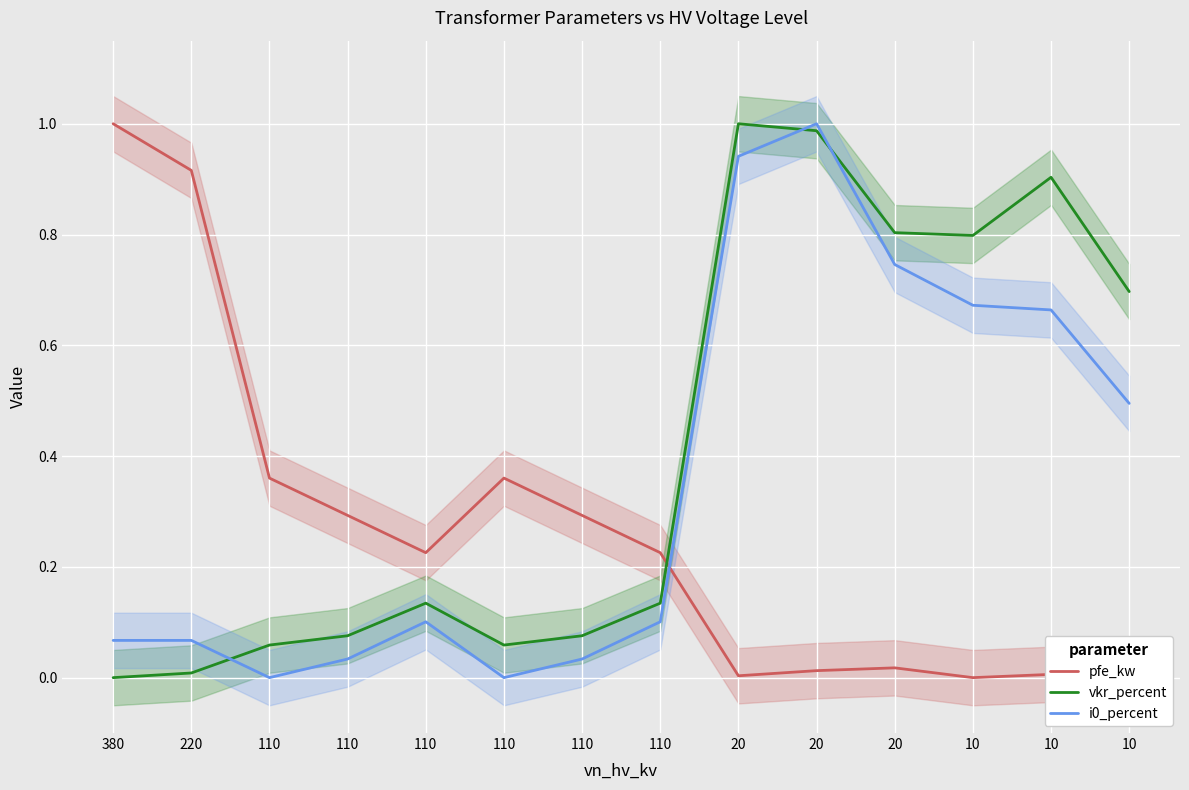

What is the sum of all vkr_percent values?

5.7